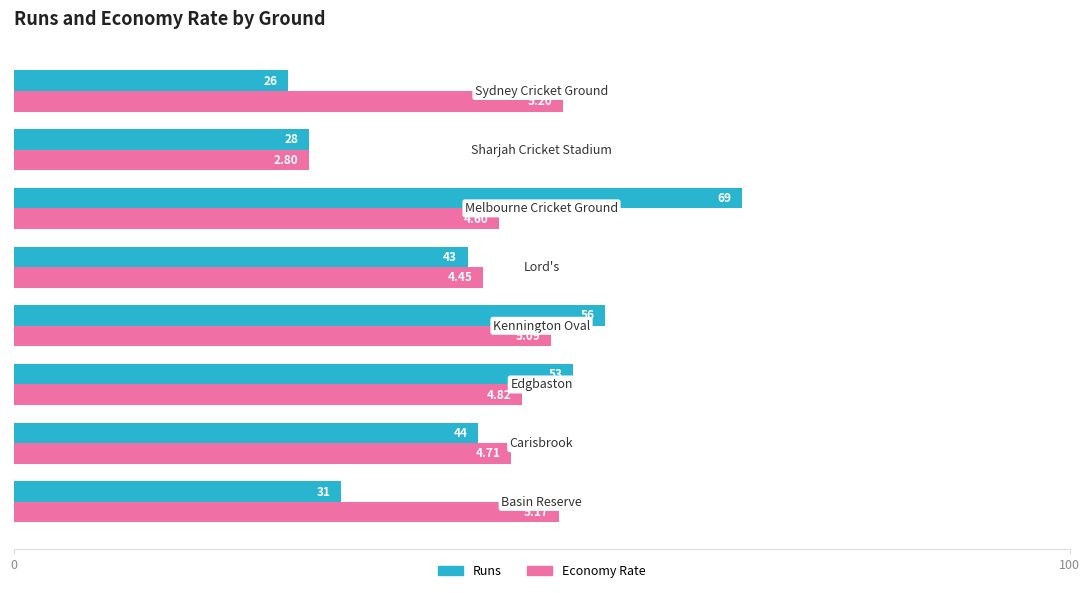

What are all the series names shown in the legend?

Runs, Economy Rate